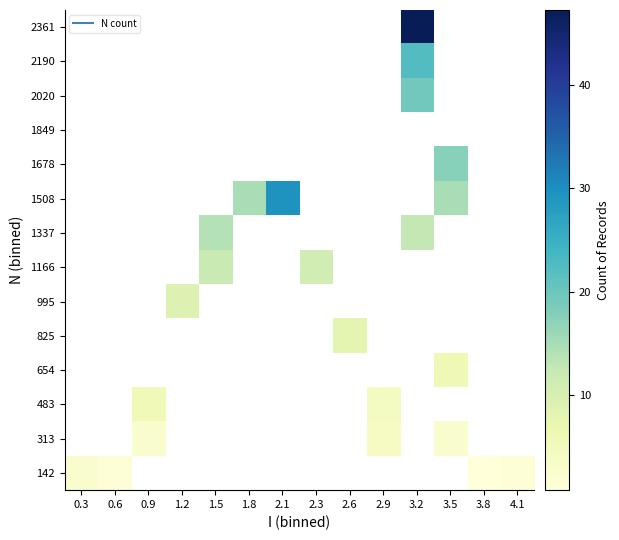

Count the number of data series in this chart.

14